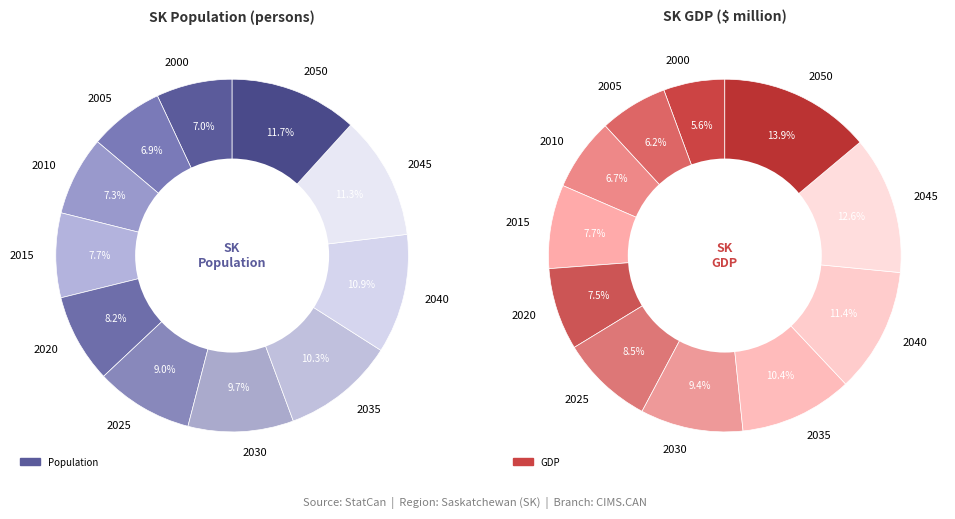

Which has a higher value, 2045 or 2050?

2050